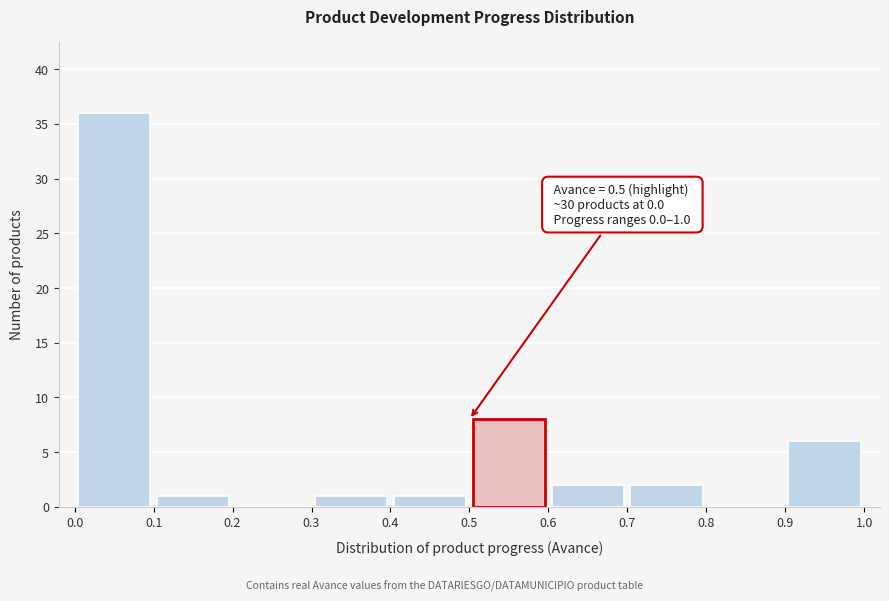

Over which range of the x-axis is the bar tallest?

0.0 to 0.1